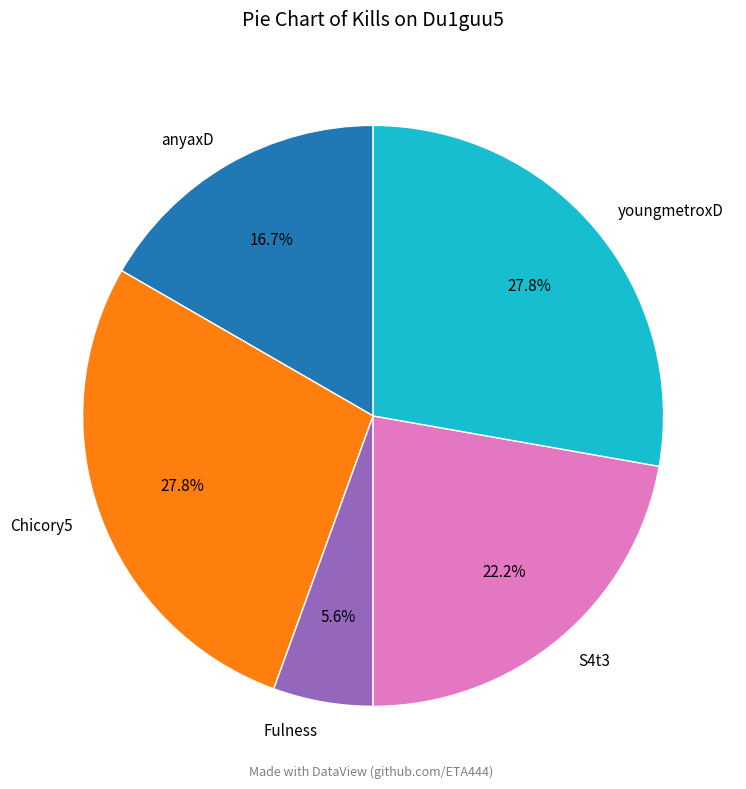

Which category has the smallest portion of the pie?

Fulness